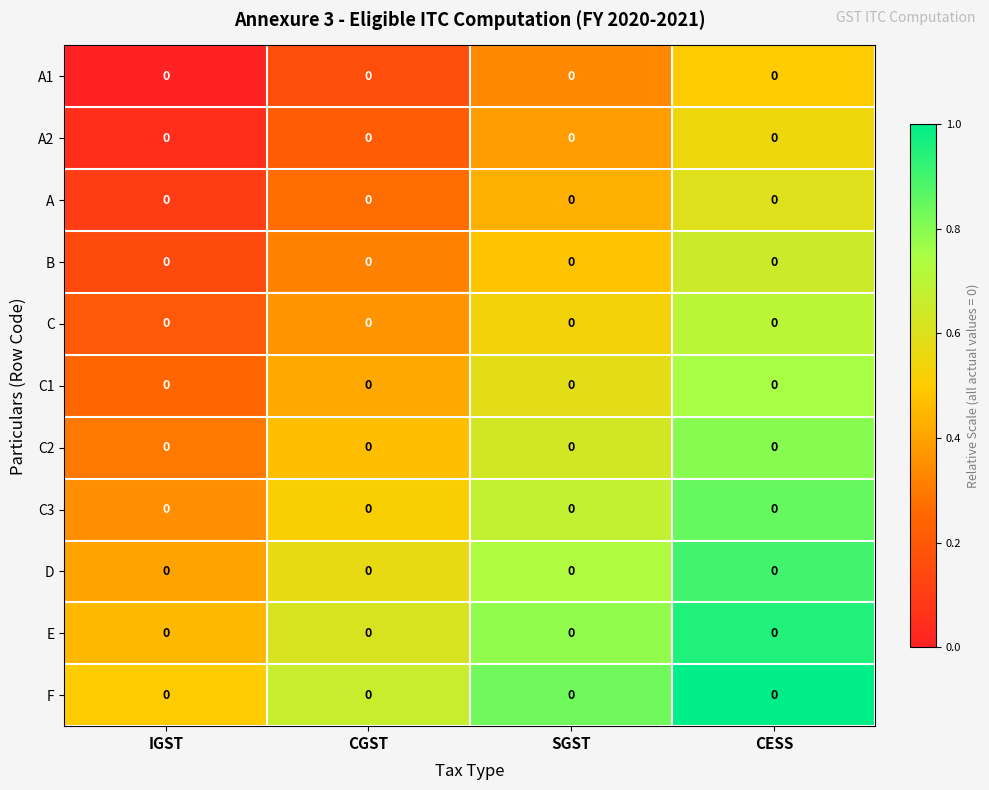

Which label corresponds to the largest value in the chart?

CESS